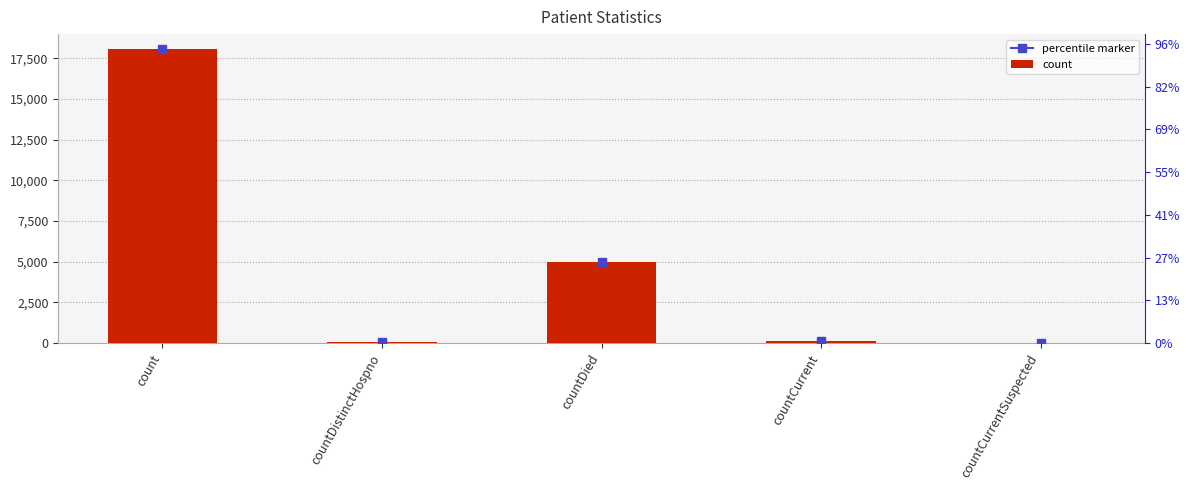

Reading right to left, list all the values displayed in this chart.

countCurrentSuspected=0	countCurrent=114	countDied=4985	countDistinctHospno=54	count=18077